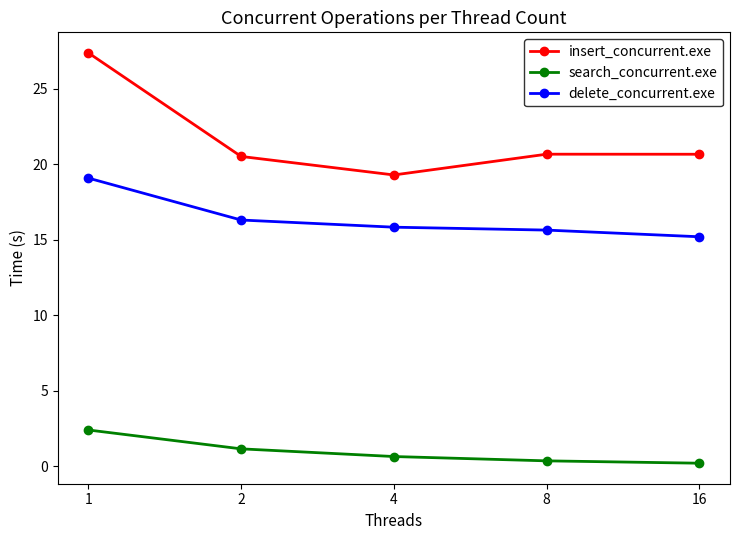

Reading right to left, list all the values displayed in this chart.

insert_concurrent.exe: 20.7	20.7	19.3	20.5	27.4
search_concurrent.exe: 0.2	0.3	0.6	1.1	2.4
delete_concurrent.exe: 15.2	15.6	15.8	16.3	19.1